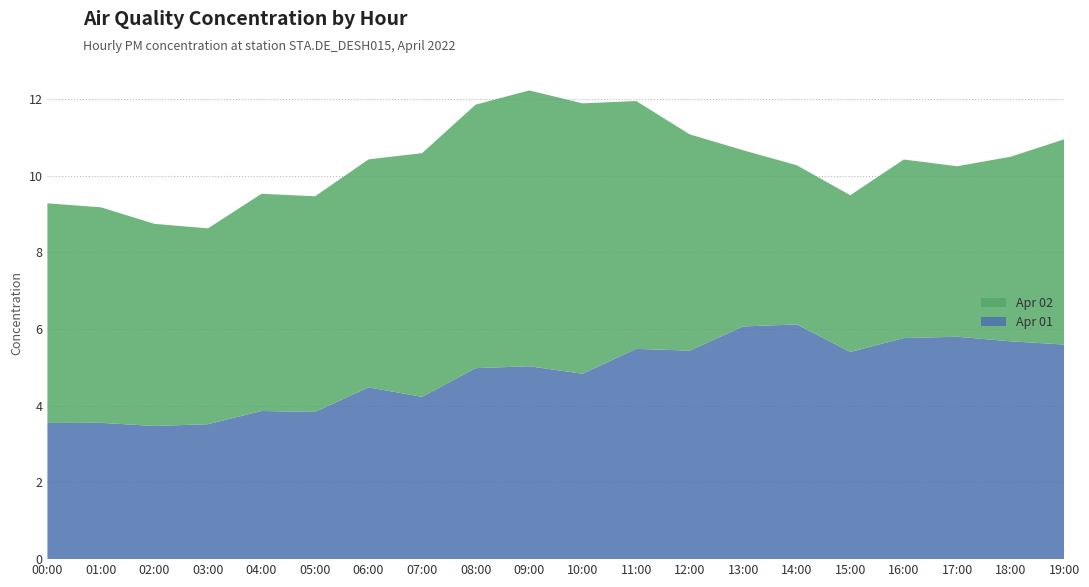

Reading left to right, transcribe all the data shown in this chart.

Apr 01: 00:00=3.5	01:00=3.6	02:00=3.5	03:00=3.5	04:00=3.9	05:00=3.8	06:00=4.5	07:00=4.2	08:00=5.0	09:00=5.0	10:00=4.8	11:00=5.5	12:00=5.4	13:00=6.1	14:00=6.1	15:00=5.4	16:00=5.8	17:00=5.8	18:00=5.7	19:00=5.6
Apr 02: 00:00=5.7	01:00=5.6	02:00=5.3	03:00=5.1	04:00=5.7	05:00=5.6	06:00=5.9	07:00=6.4	08:00=6.9	09:00=7.2	10:00=7.0	11:00=6.5	12:00=5.6	13:00=4.6	14:00=4.2	15:00=4.1	16:00=4.7	17:00=4.4	18:00=4.8	19:00=5.4